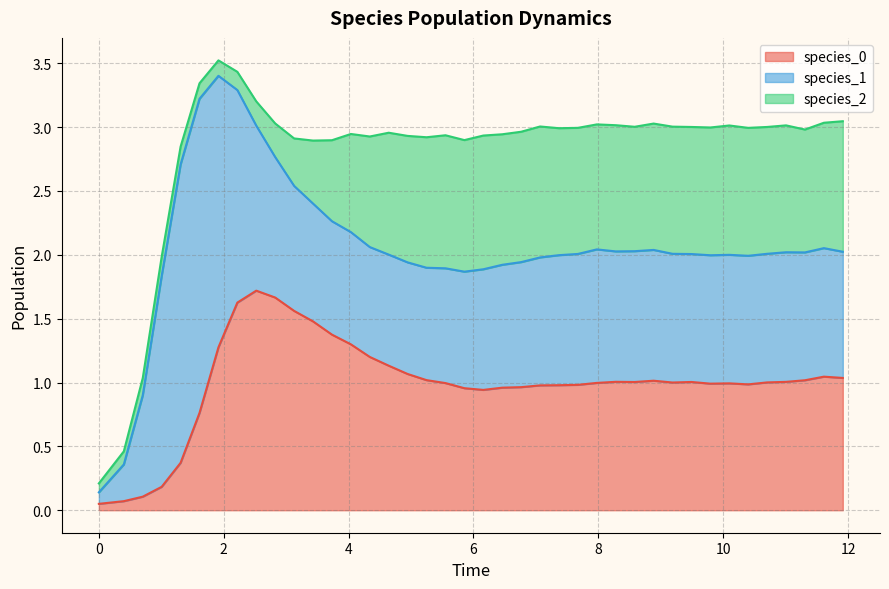

The value of species_0 at 9 is 2.4. True or false?

False